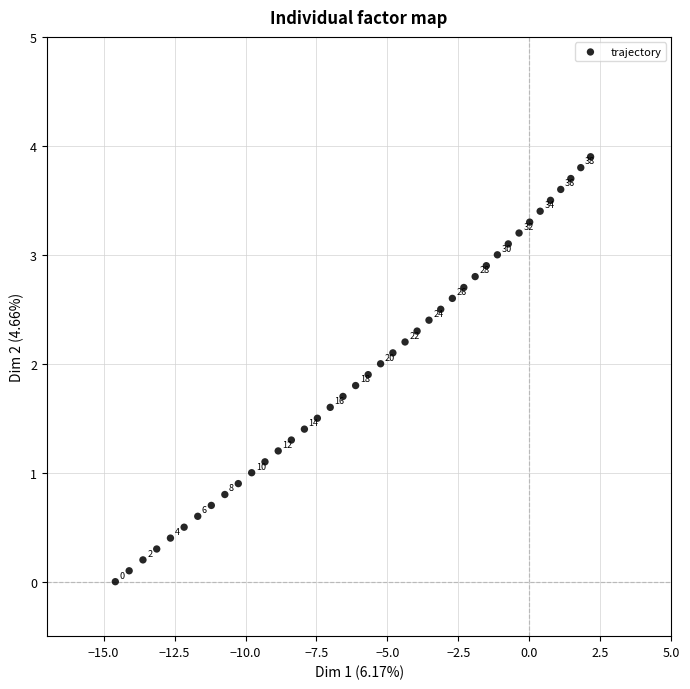

What is the range of X values (max minus min)?

16.7